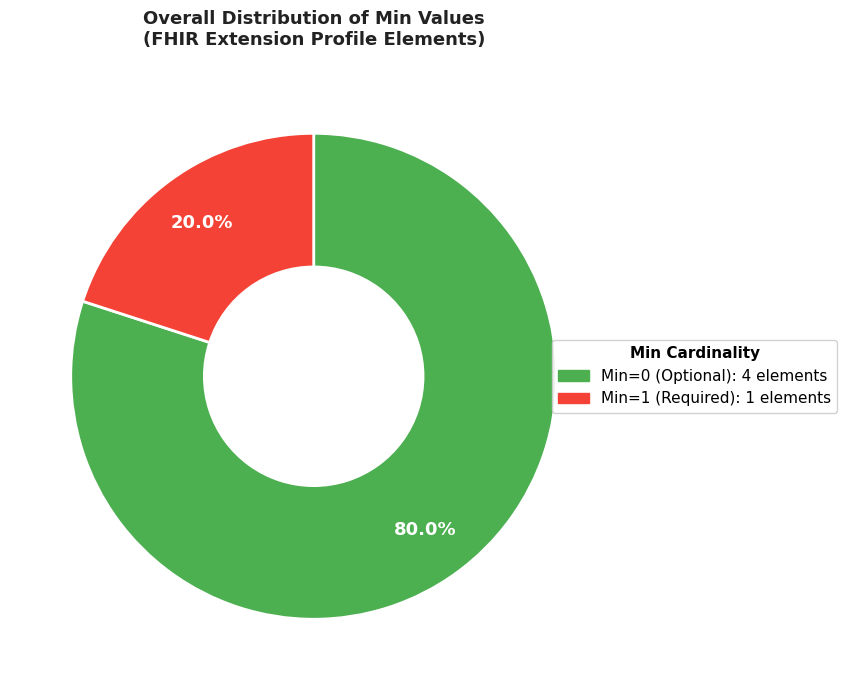

Is there any slice that represents more than half of the pie?

Yes